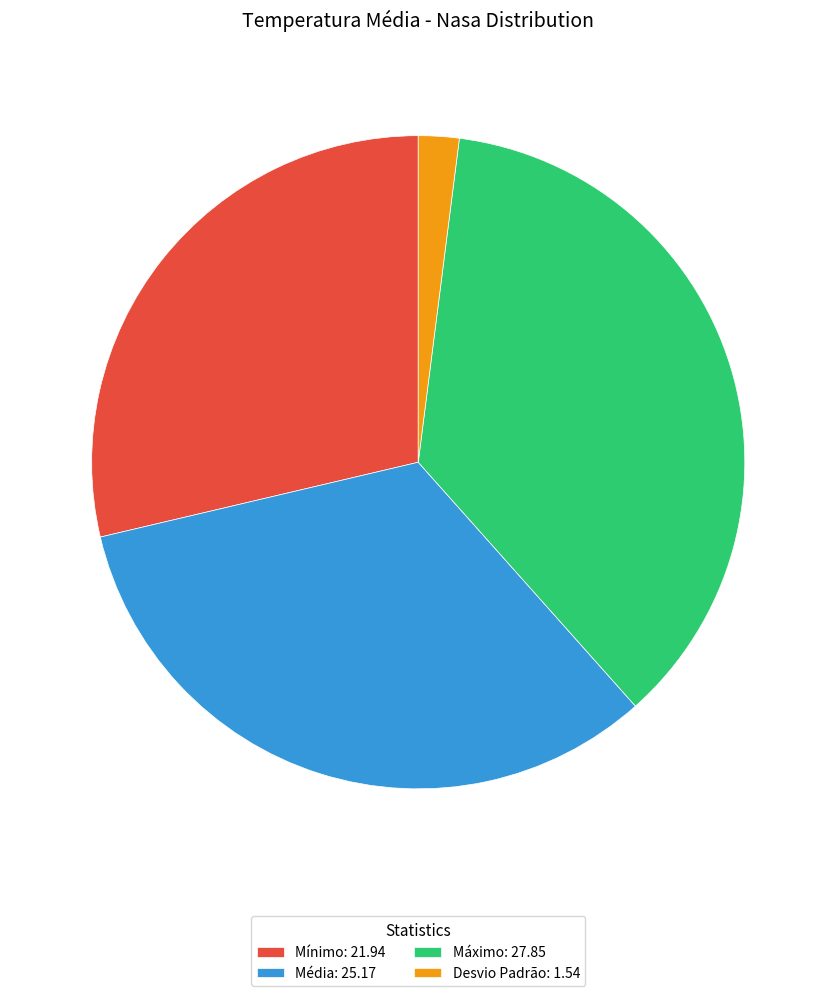

Is there any slice that represents more than half of the pie?

No